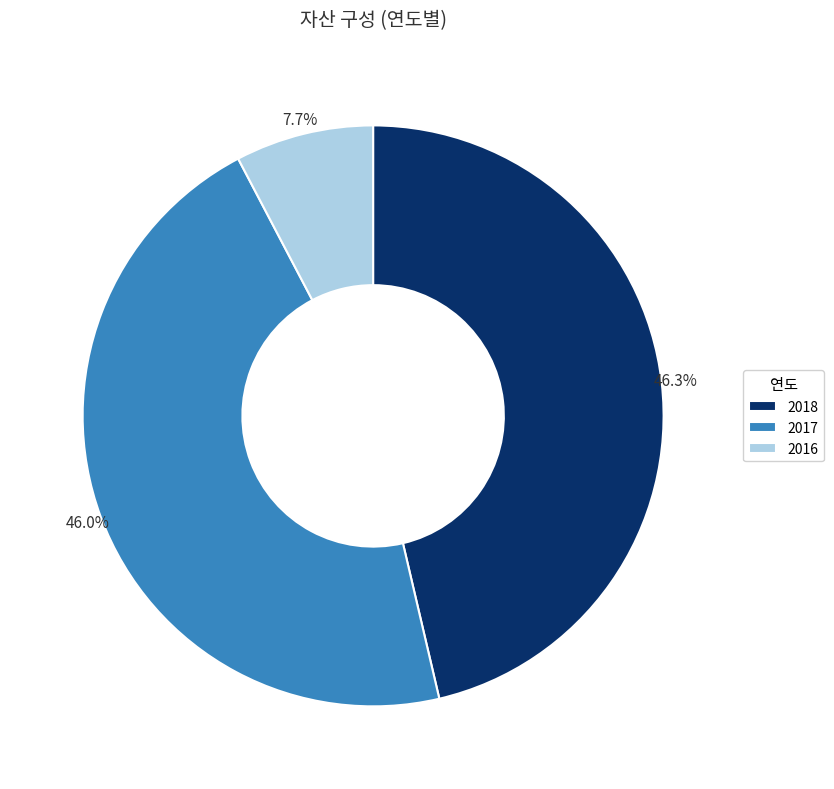

Does 2017 account for over 50% of the chart?

No